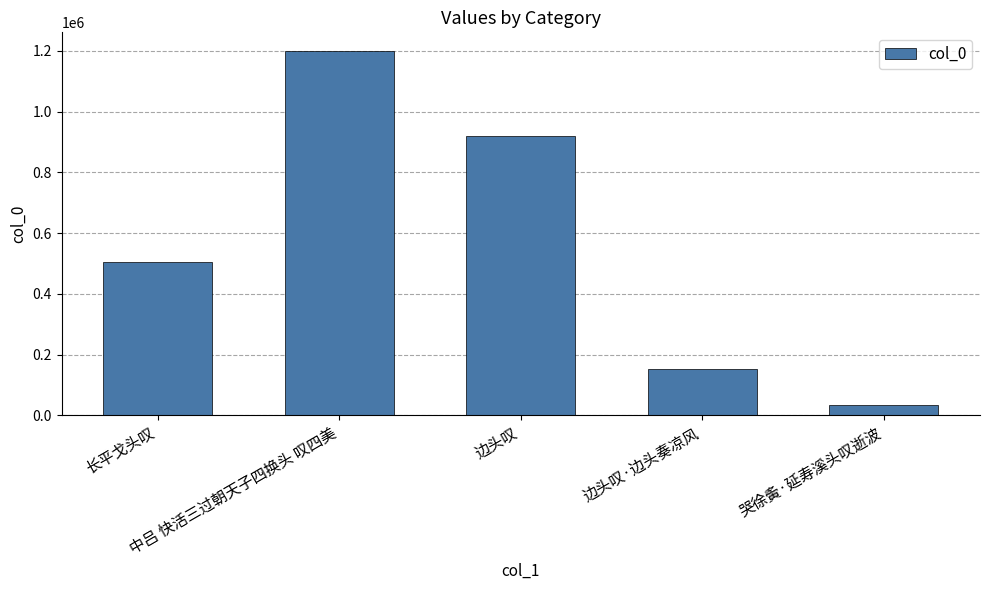

What is the change in value from 长平戈头叹 to 边头叹·边头奏凉风?

-351315